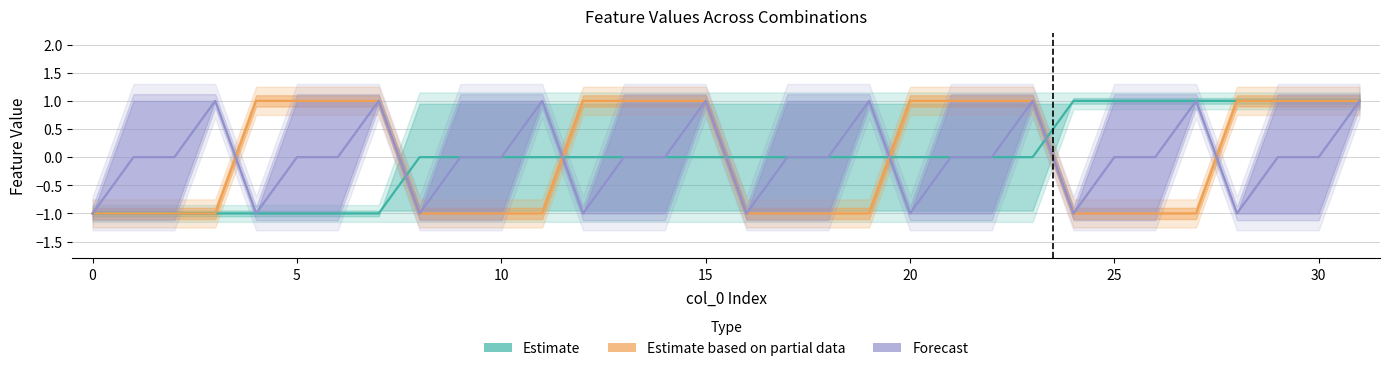

Count the Estimate based on partial data values in the range -1 to 1.

32